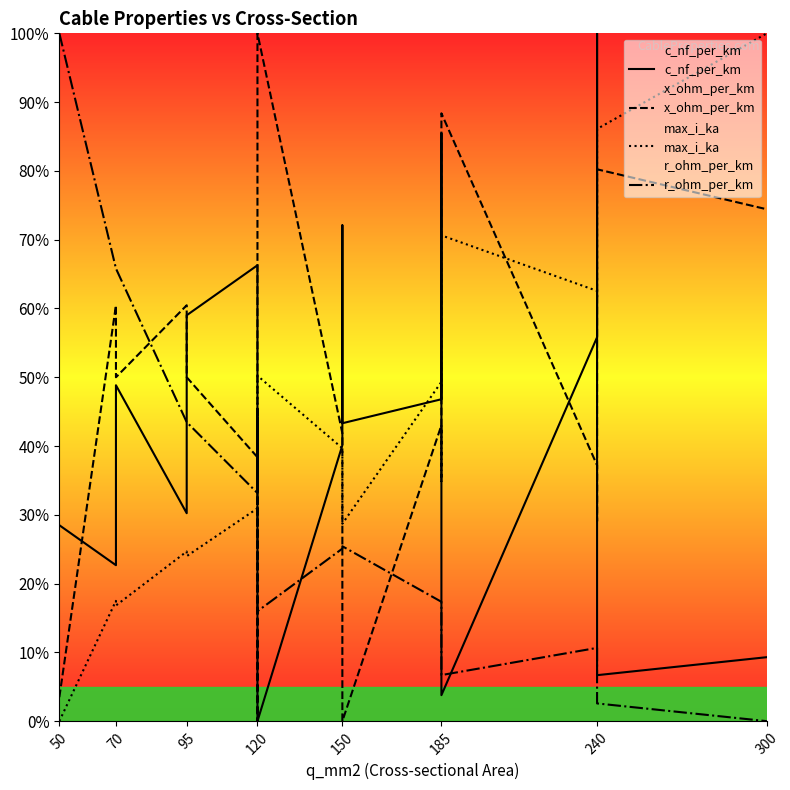

Which series has the widest spread of values?

c_nf_per_km